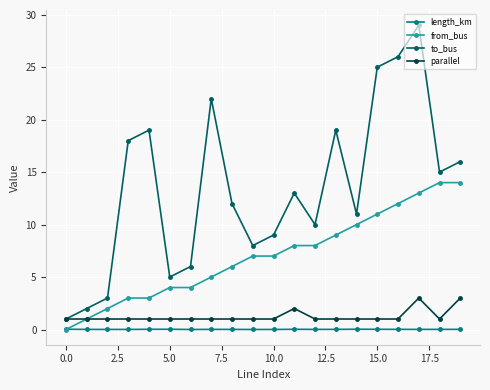

How many lines are shown in the chart?

4